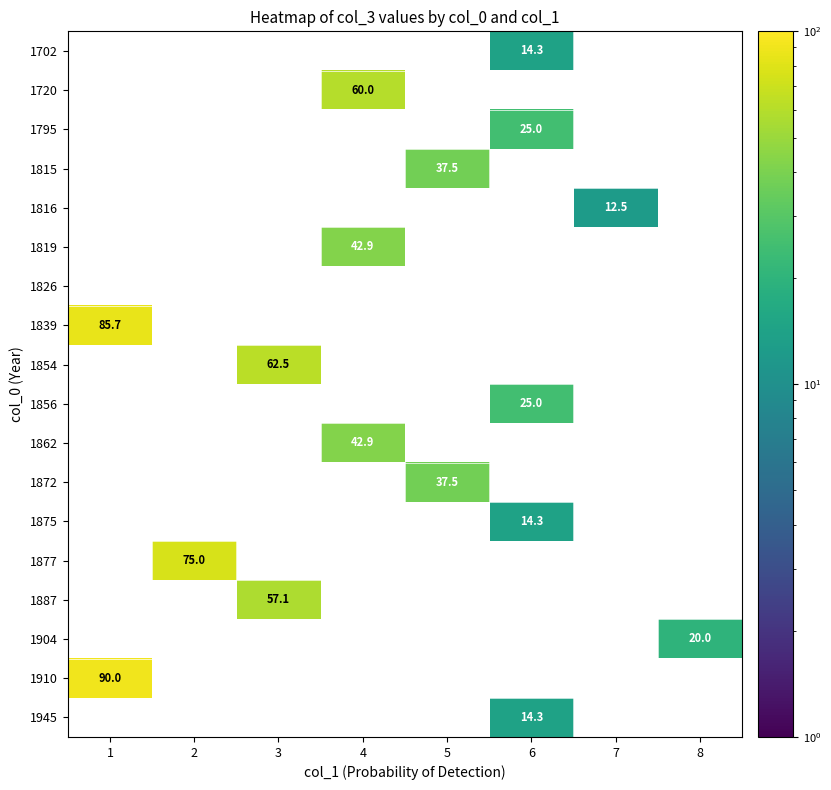

How many data points does each series have?

8